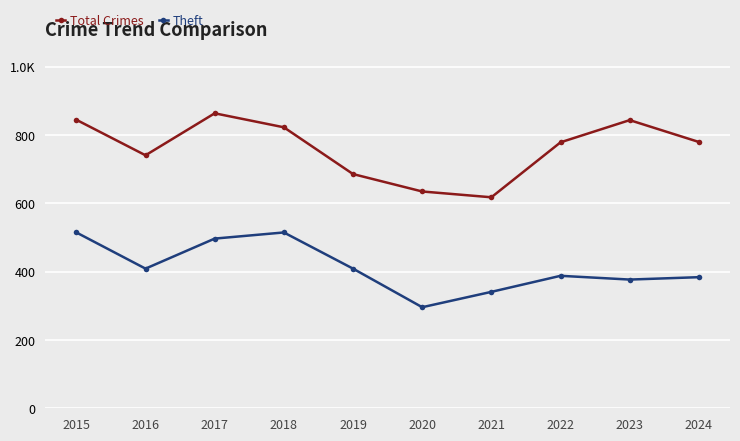

Where does the Total Crimes series first go above 780?

2015